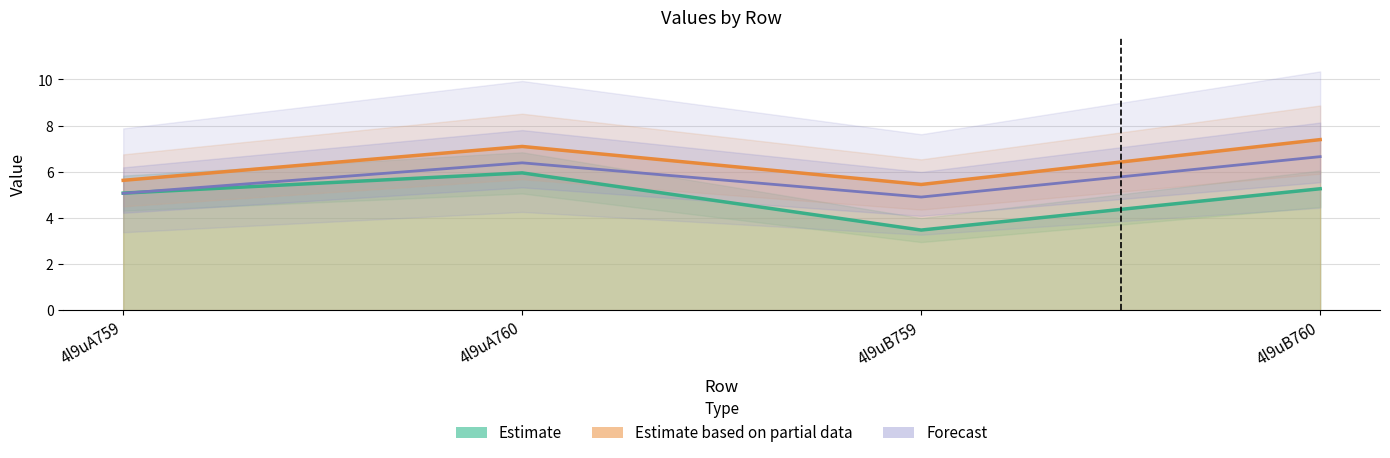

What is the label of the 2nd point from the left?

4l9uA760